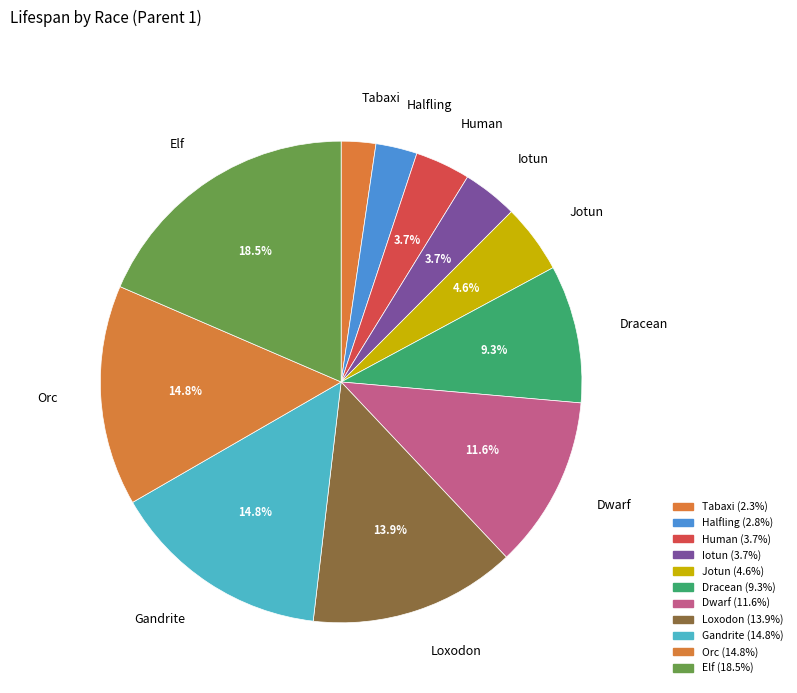

Do Jotun and Gandrite together represent more than half of the pie?

No